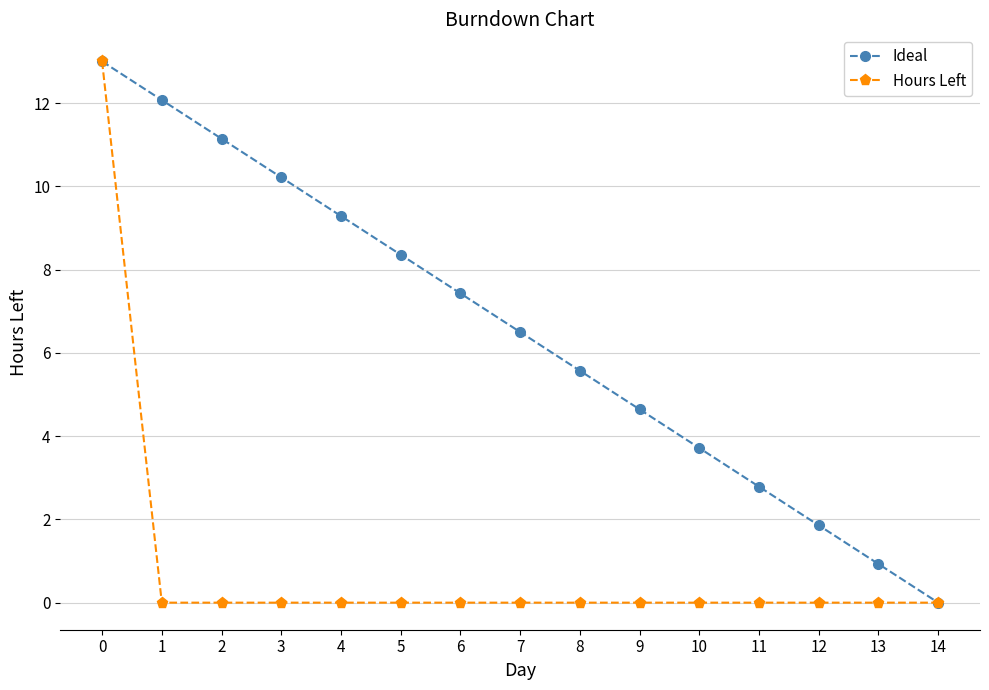

Reading right to left, list all the values displayed in this chart.

Ideal: 14=0.0	13=0.9	12=1.9	11=2.8	10=3.7	9=4.6	8=5.6	7=6.5	6=7.4	5=8.4	4=9.3	3=10.2	2=11.1	1=12.1	0=13.0
Hours Left: 14=0.0	13=0.0	12=0.0	11=0.0	10=0.0	9=0.0	8=0.0	7=0.0	6=0.0	5=0.0	4=0.0	3=0.0	2=0.0	1=0.0	0=13.0